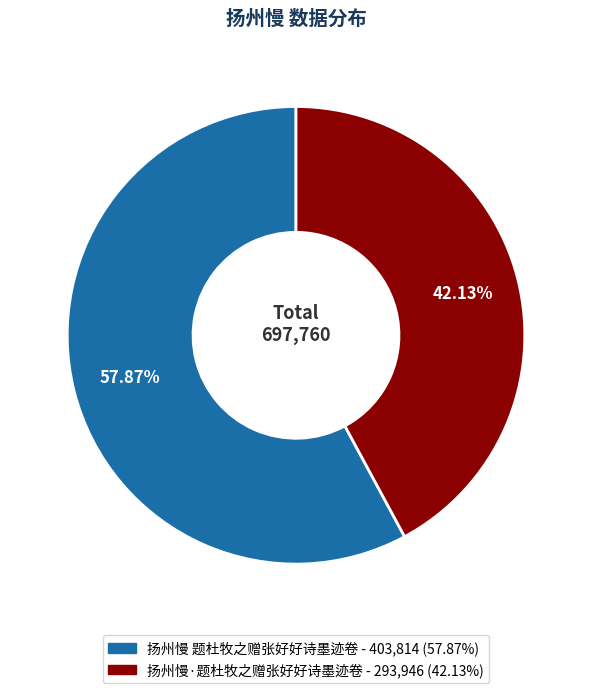

What is the total percentage of 扬州慢·题杜牧之赠张好好诗墨迹卷 and 扬州慢 题杜牧之赠张好好诗墨迹卷?

100.0%